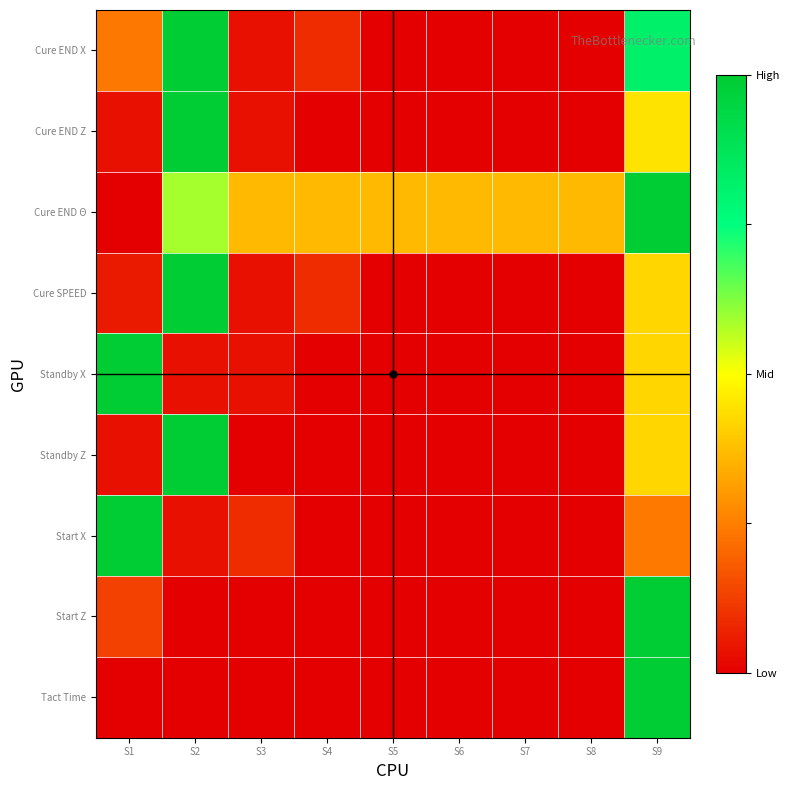

At how many categories does at least one series exceed 0?

9